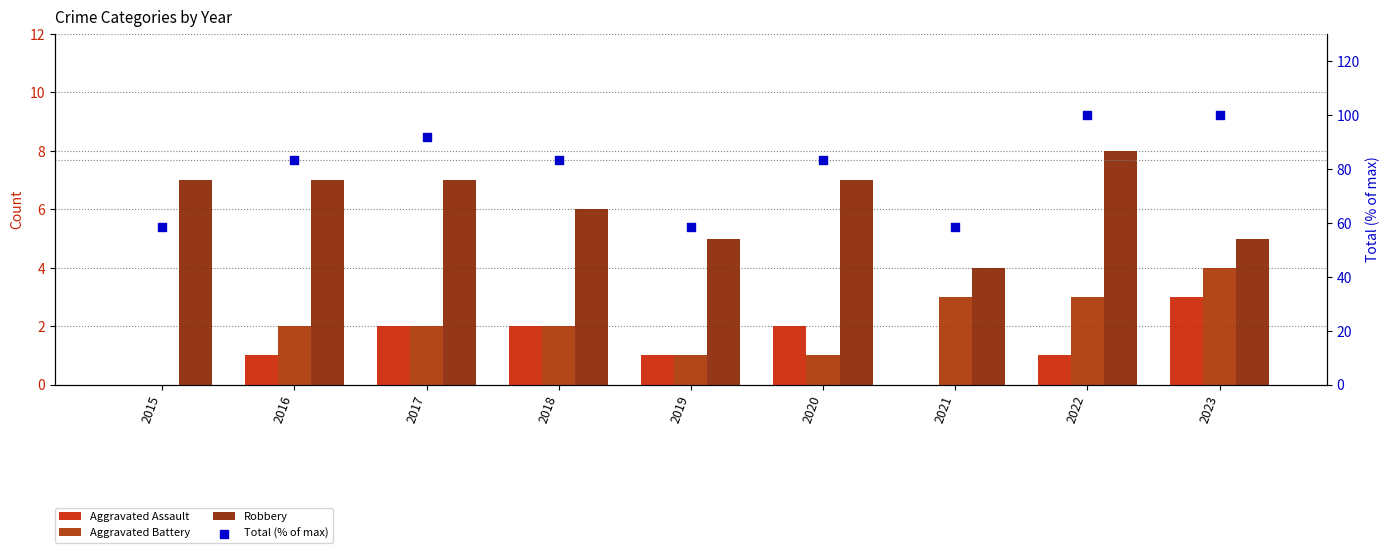

What is the total value across all series at 2018?

93.3